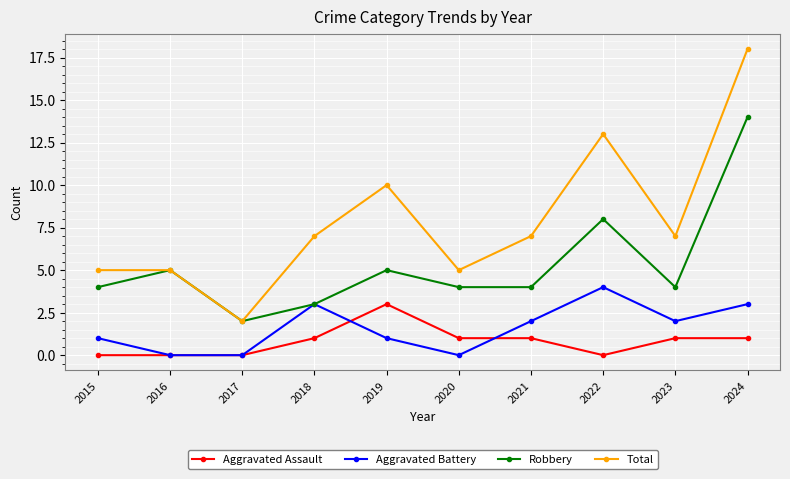

True or false: Total and Aggravated Assault cross at least once.

False